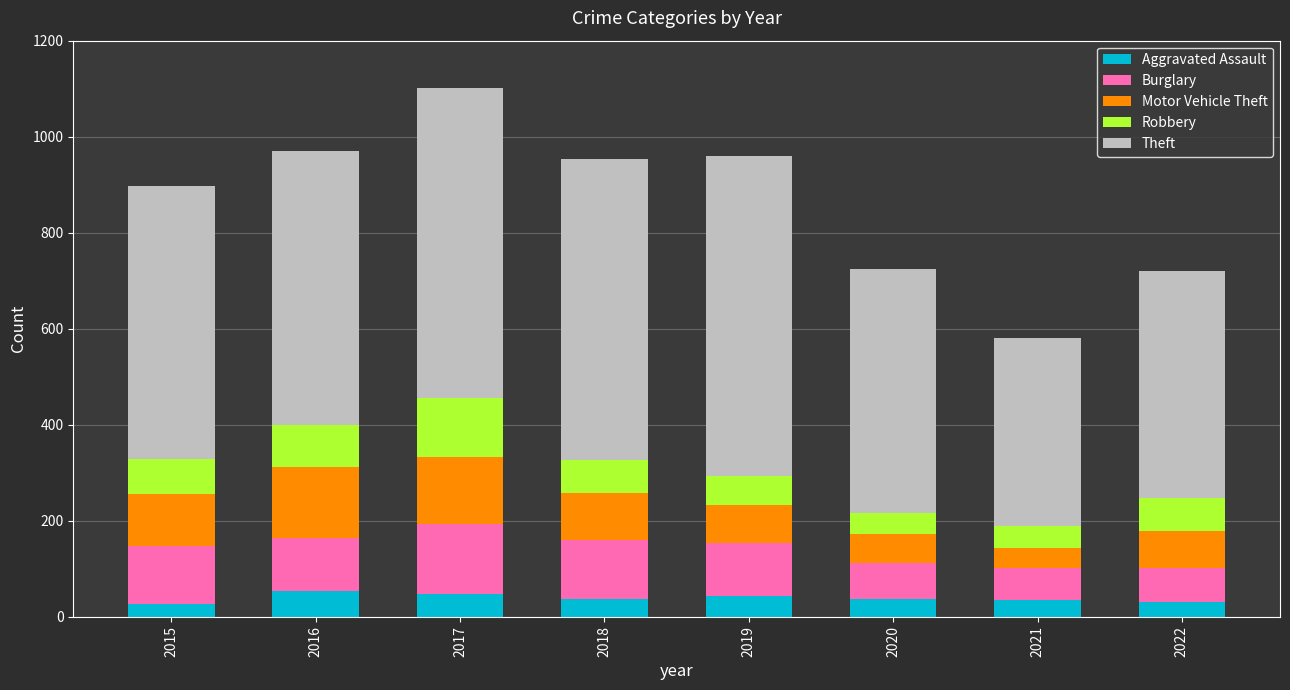

The value of Aggravated Assault at 2019 is 43. True or false?

True